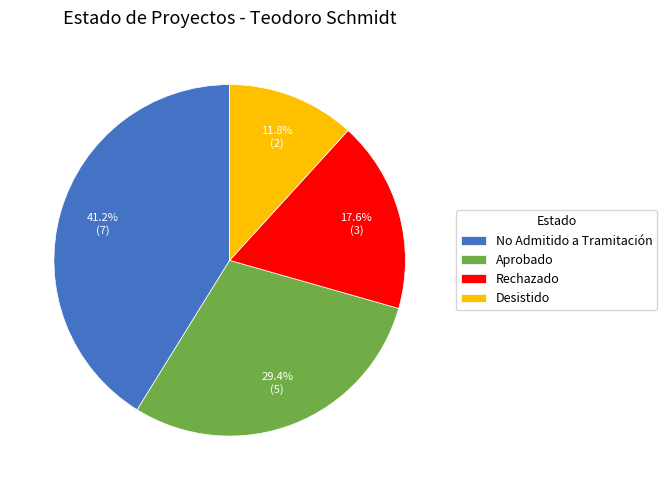

Is there a majority slice in this chart?

No